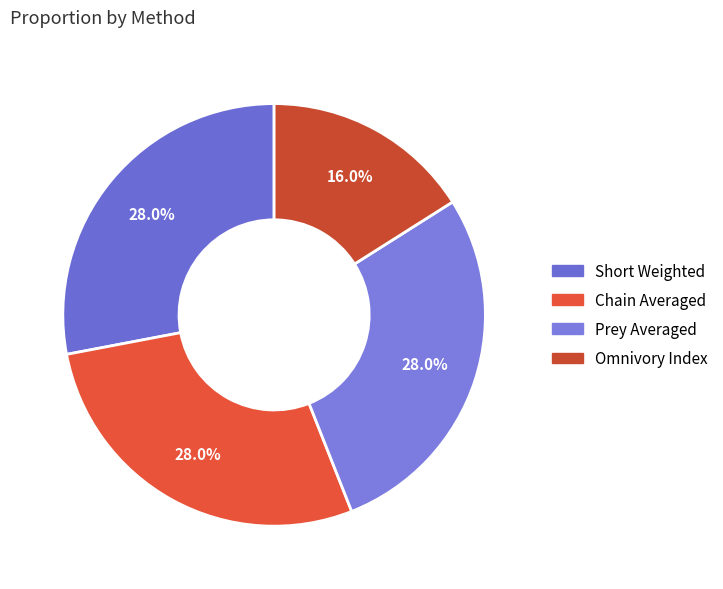

What is the total percentage of Short Weighted and Chain Averaged?

56.0%